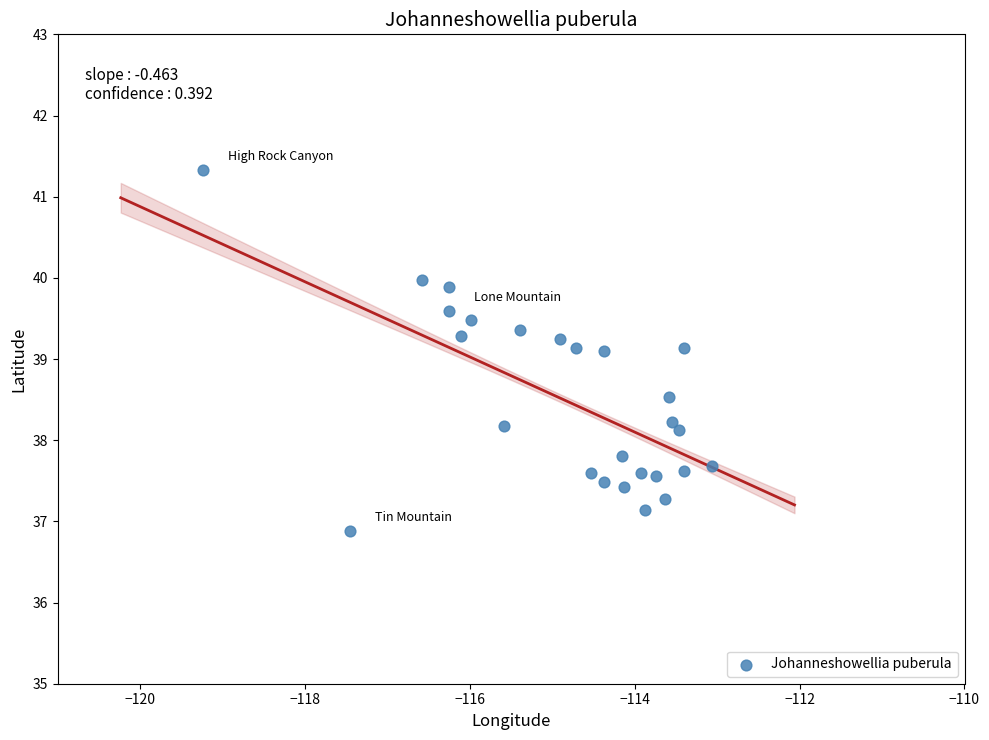

What is the range of Y values (max minus min)?

4.4